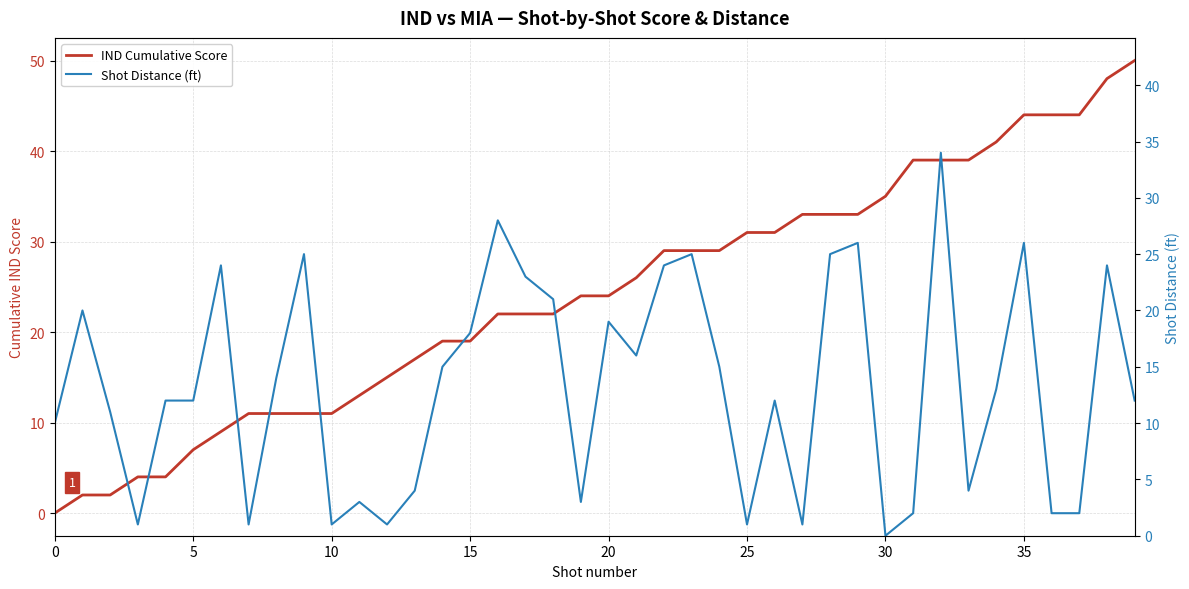

Reading left to right, transcribe all the data shown in this chart.

IND Cumulative Score: 0	2	2	4	4	7	9	11	11	11	11	13	15	17	19	19	22	22	22	24	24	26	29	29	29	31	31	33	33	33	35	39	39	39	41	44	44	44	48	50
Shot Distance (ft): 10	20	11	1	12	12	24	1	14	25	1	3	1	4	15	18	28	23	21	3	19	16	24	25	15	1	12	1	25	26	0	2	34	4	13	26	2	2	24	12